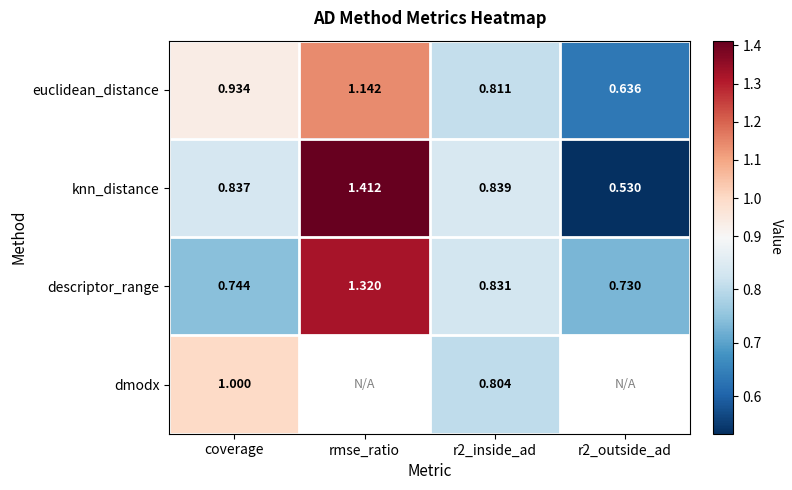

At coverage, list the series in order from smallest to largest.

descriptor_range, knn_distance, euclidean_distance, dmodx